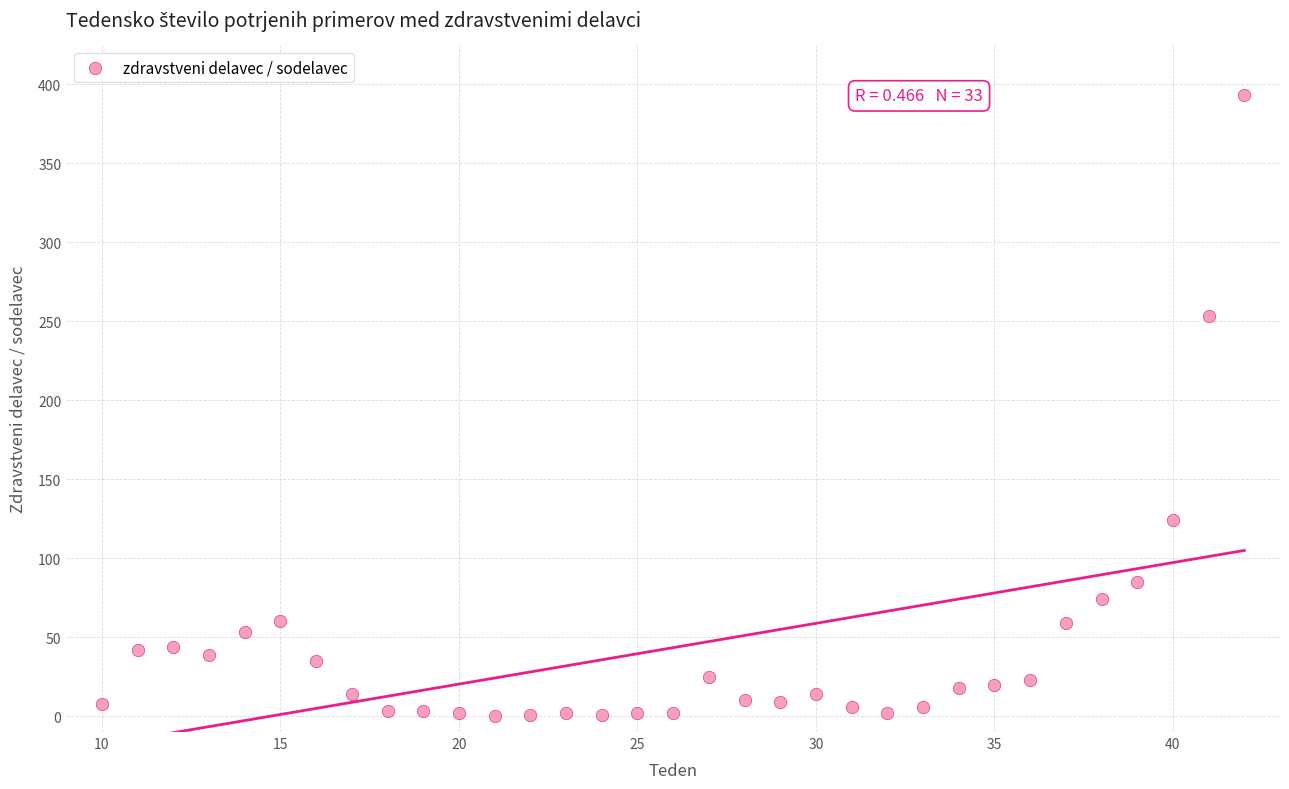

What is the range of X values (max minus min)?

32